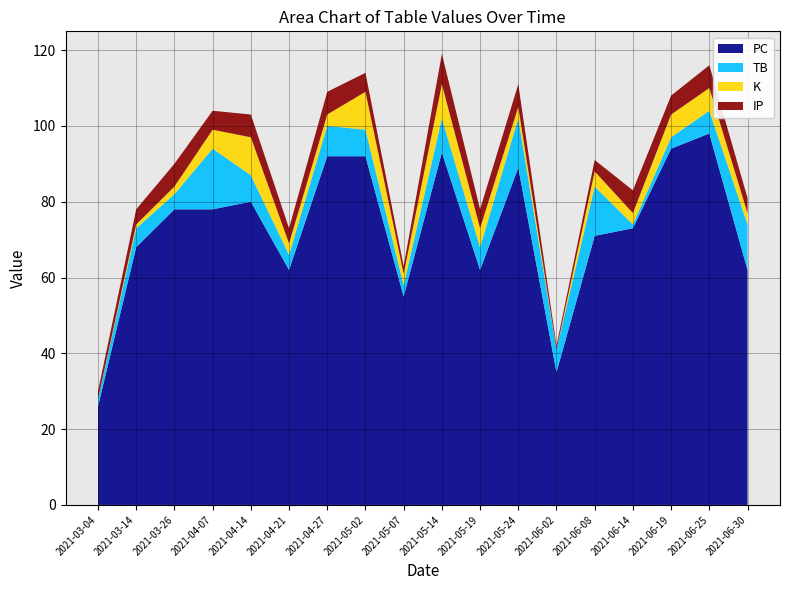

Reading right to left, list all the values displayed in this chart.

PC: 62	98	94	73	71	35	89	62	93	55	92	92	62	80	78	78	68	26
TB: 12	6	3	1	13	6	13	6	9	3	7	8	4	7	16	4	5	2
K: 3	6	6	3	4	0	3	5	9	3	10	3	3	10	5	2	1	0
IP: 4	6	5	6	3	1	6	5	8	2	5	6	4	6	5	6	4	2